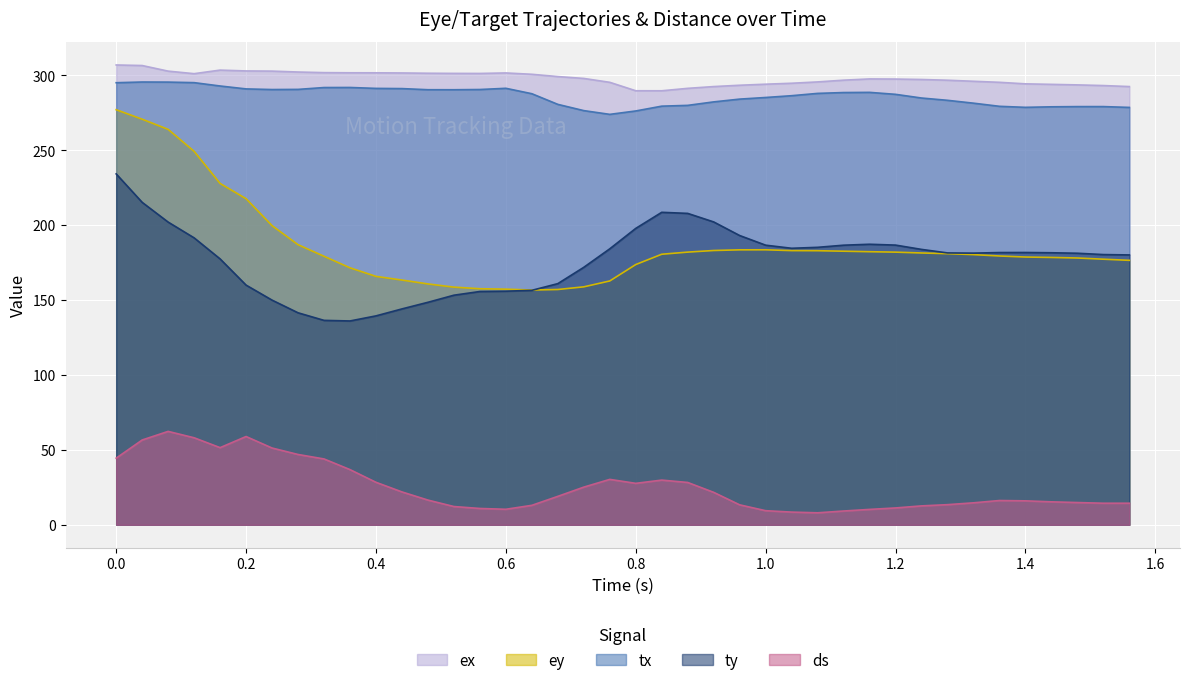

True or false: ey and ex intersect in this chart.

False